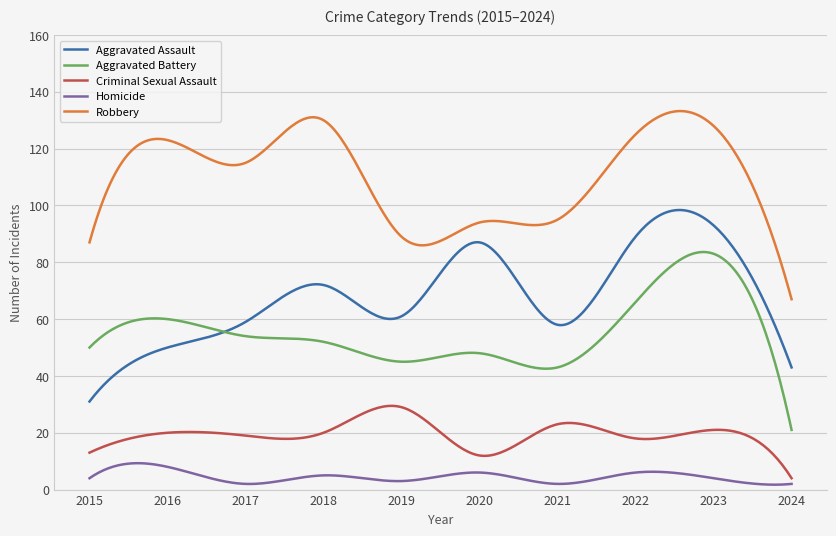

True or false: Robbery and Criminal Sexual Assault cross at least once.

False